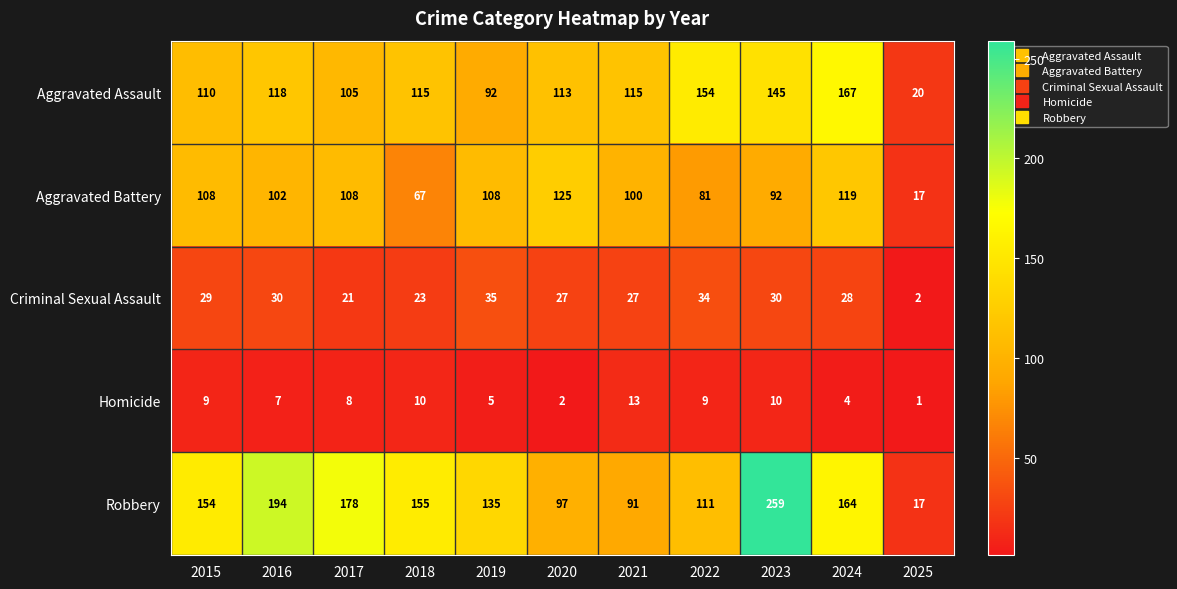

What is the spread (max minus min) of values at 2024?

163